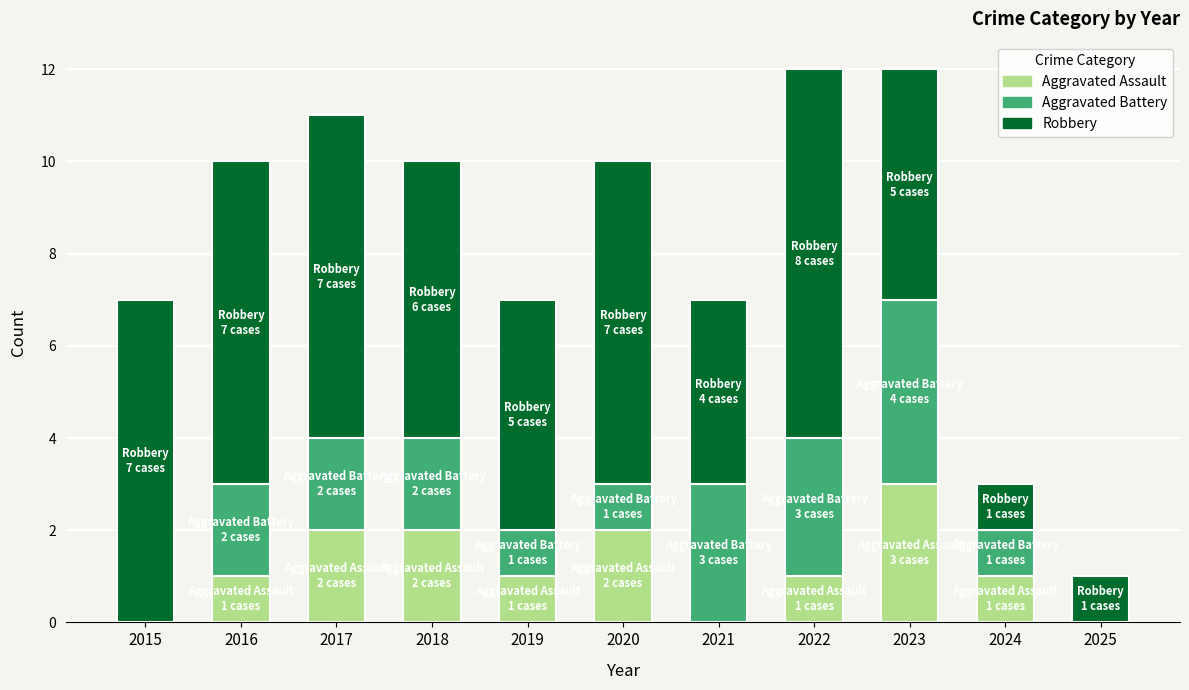

Is it true that Aggravated Assault equals 1 at 2019?

True